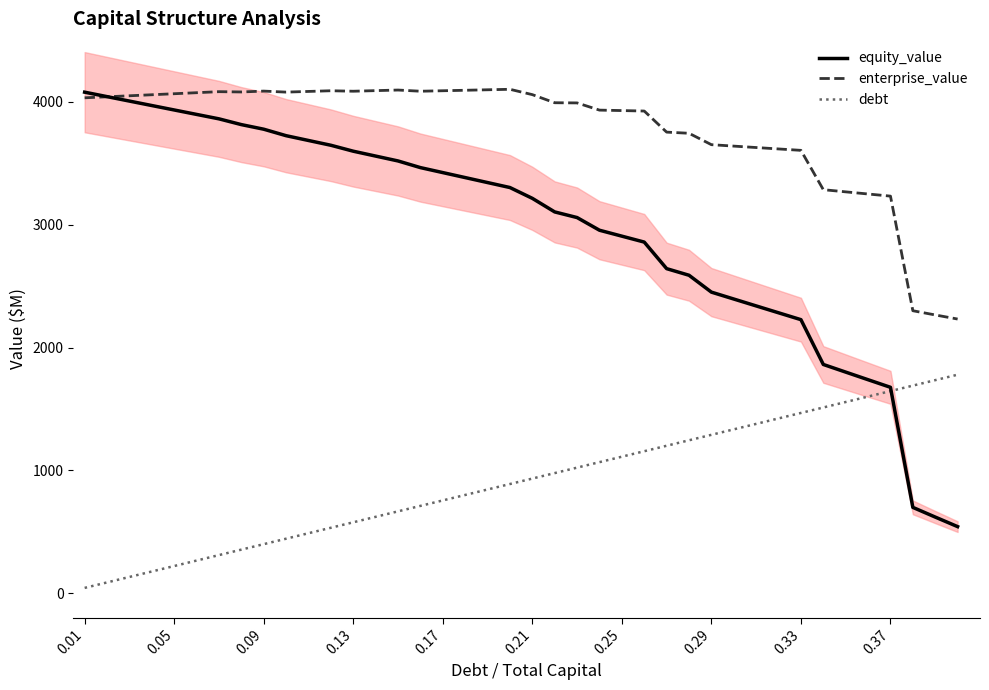

True or false: debt and enterprise_value cross at least once.

False